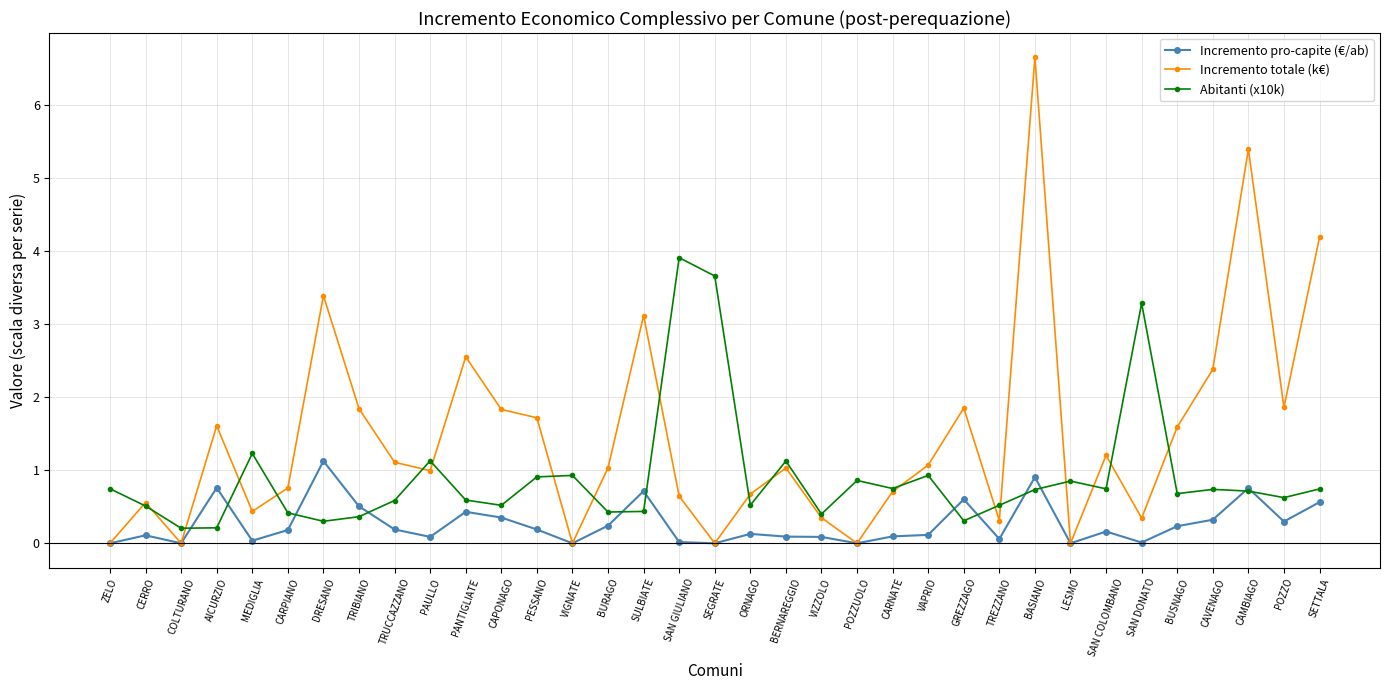

How many distinct data groups are displayed?

3